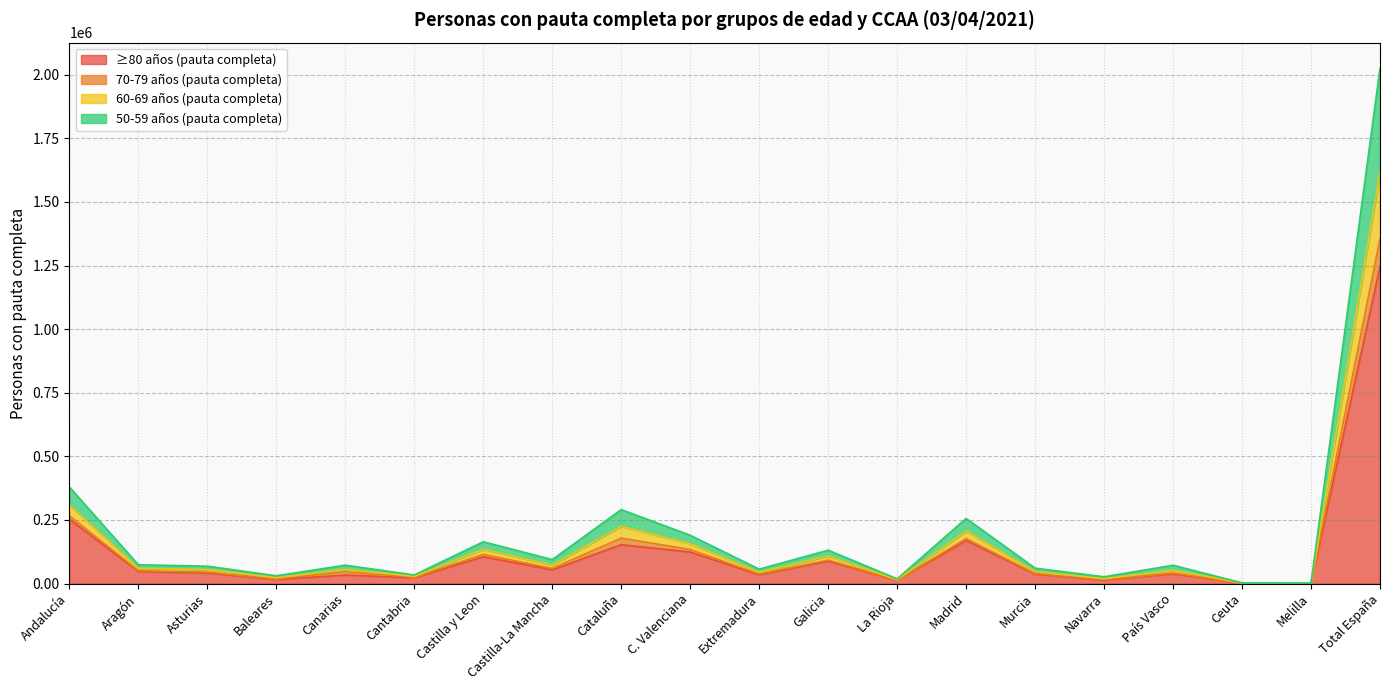

At which category is the sum across all series the highest?

Total España